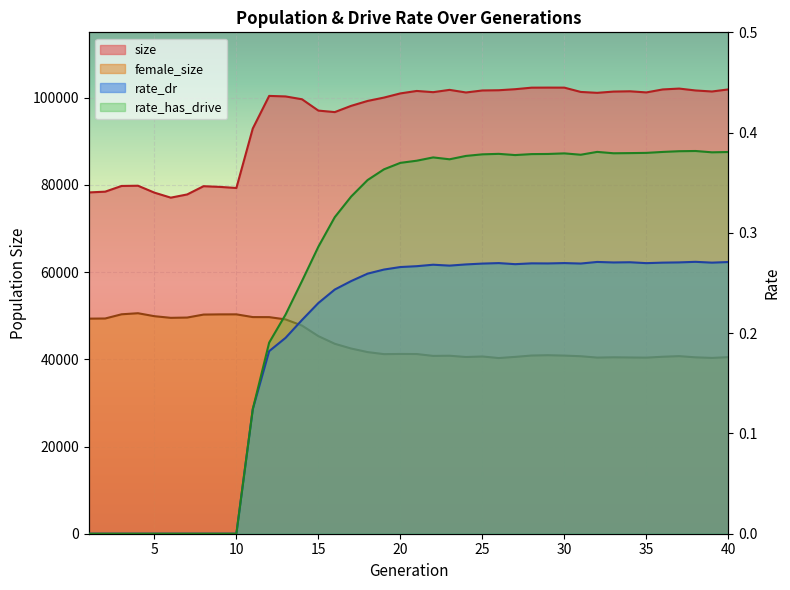

What is the difference between the maximum and minimum values in the size series?

25242.0